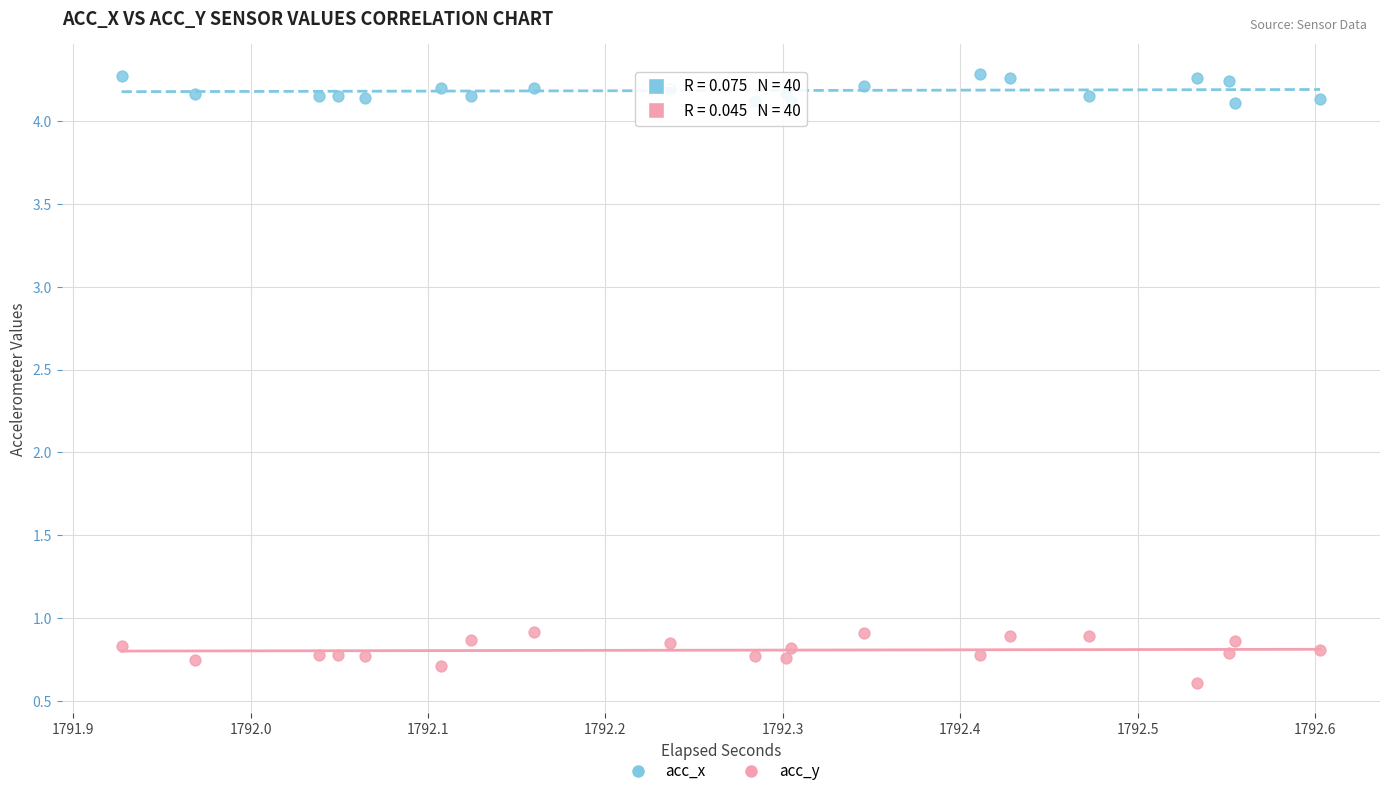

What is the X range (max minus min) for the scatter plot?

0.7